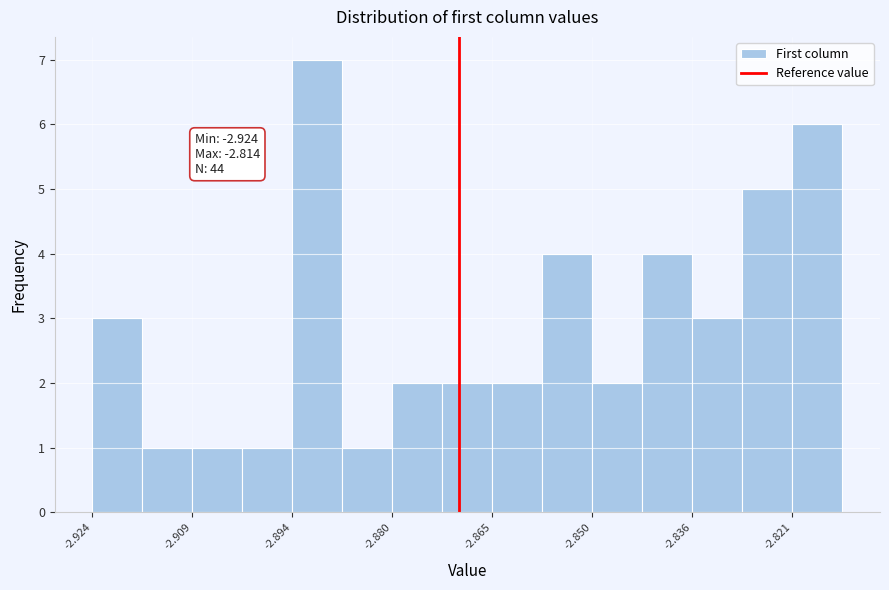

Around what value on the x-axis is the tallest bar? Give the approximate position of its centre, as read against the axis.

-2.890